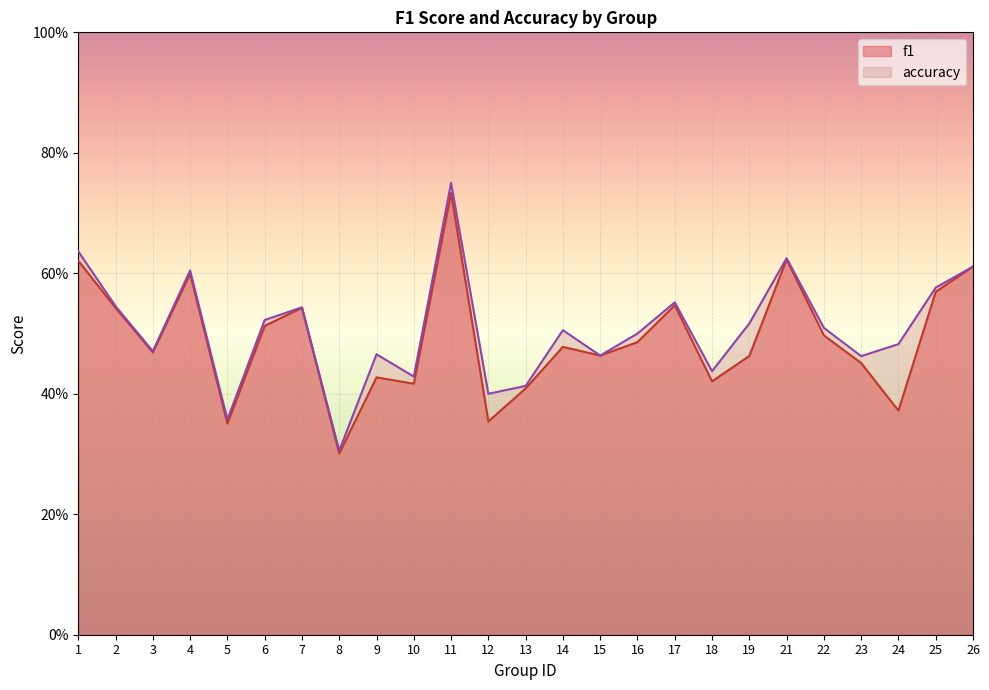

Rank the series by their maximum value, from lowest to highest.

f1, accuracy